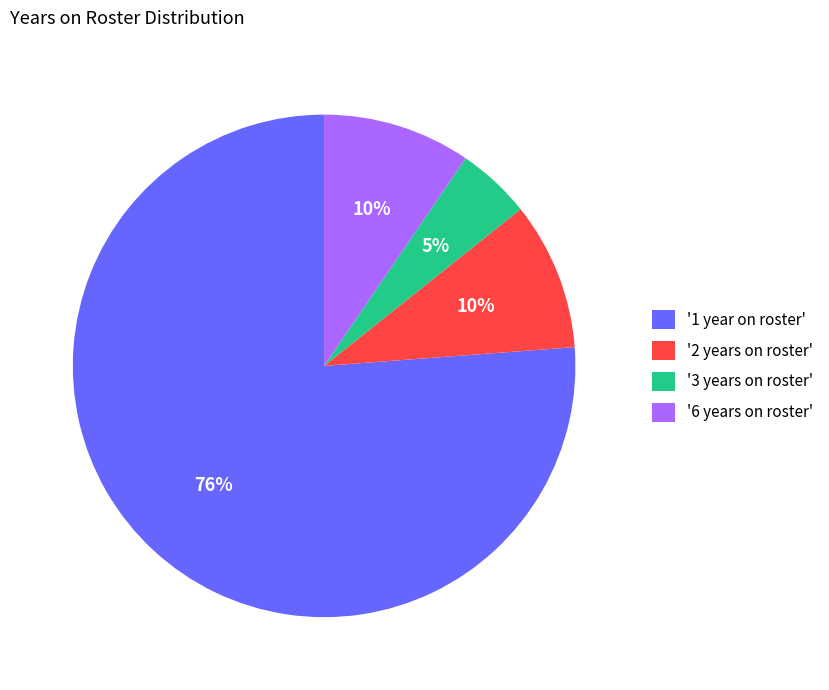

Which category has the smallest portion of the pie?

'3 years on roster'